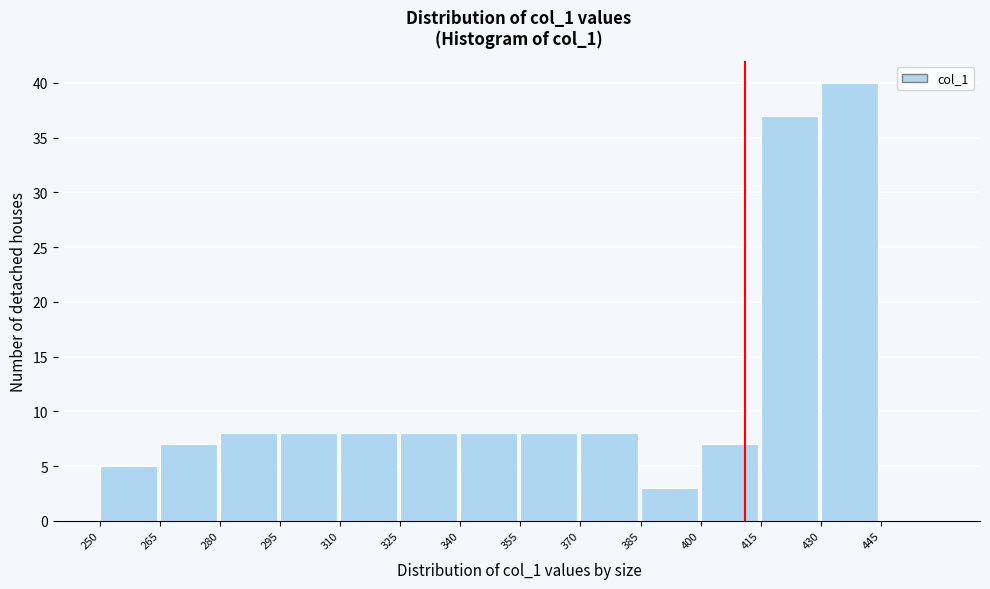

Which range on the x-axis has the tallest bar?

430 to 445